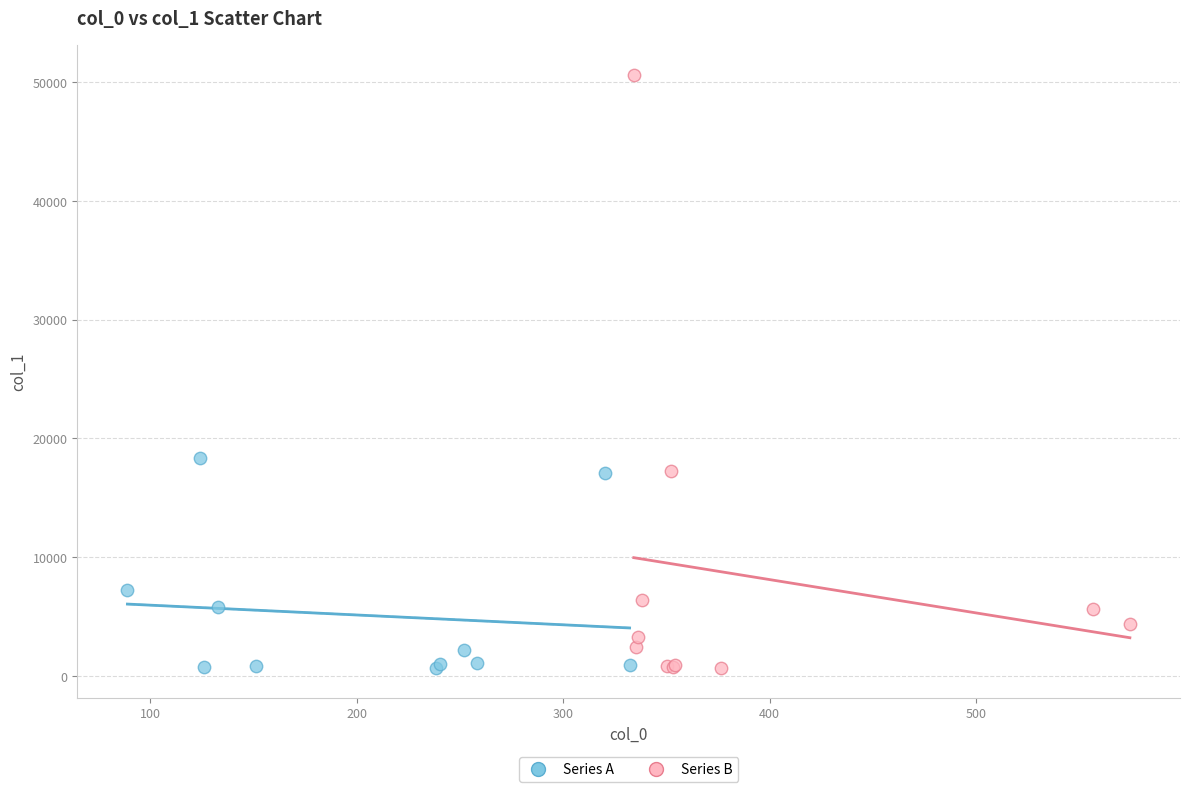

What are all the series names shown in the legend?

Series A, Series B